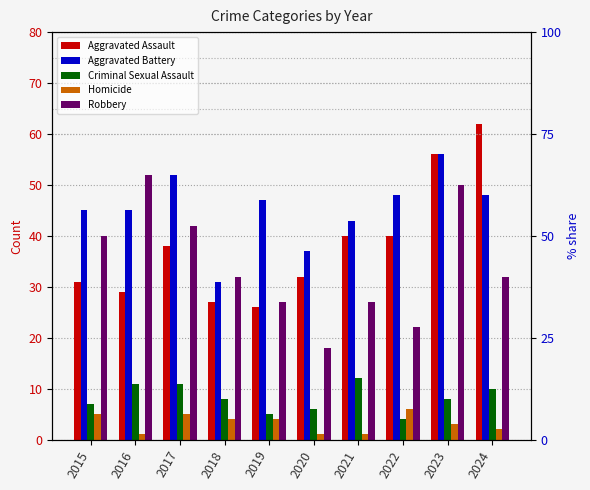

What is the sum of all Criminal Sexual Assault values?

82